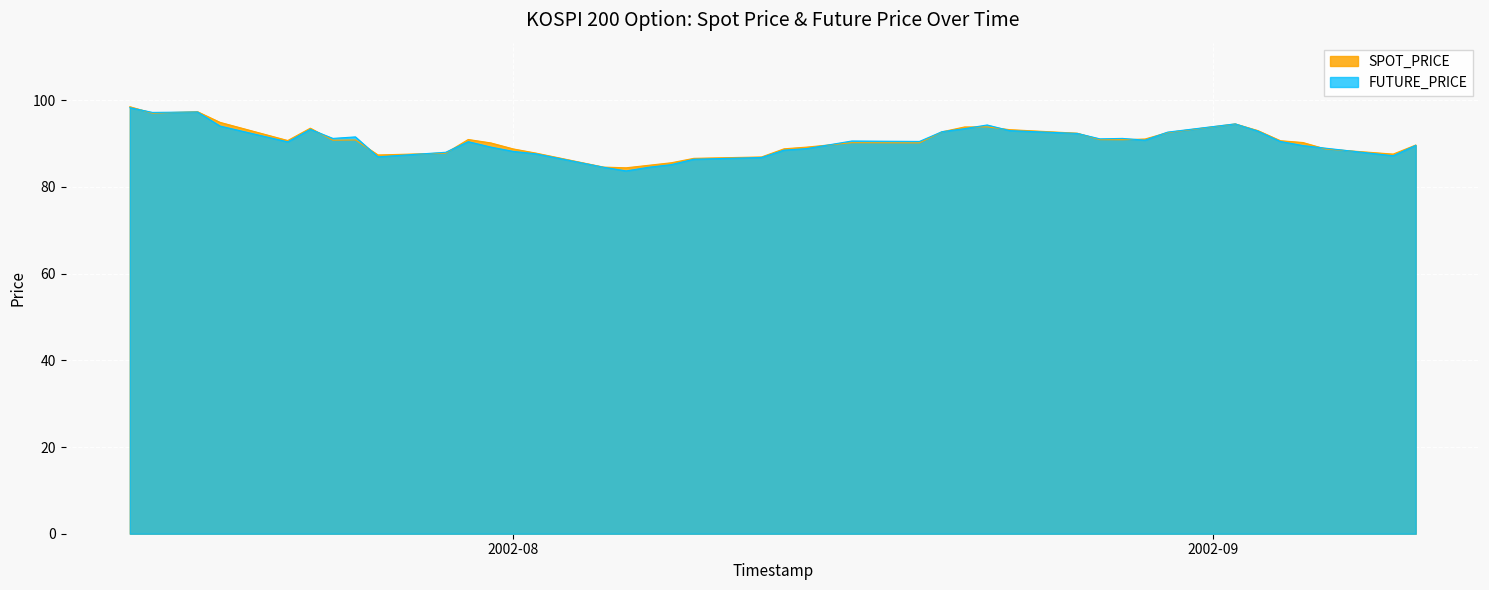

What is the minimum value shown in the chart?

83.7